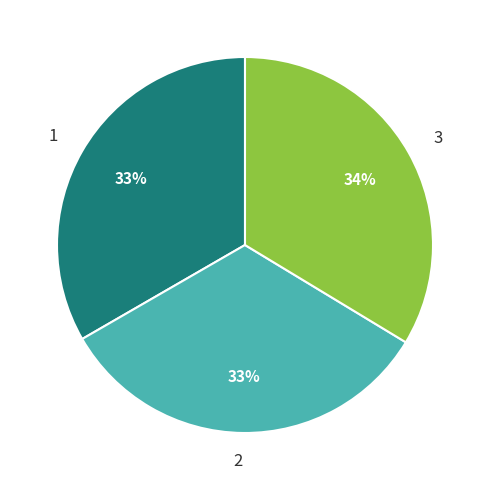

Combined, do 2 and 1 account for over 50%?

Yes